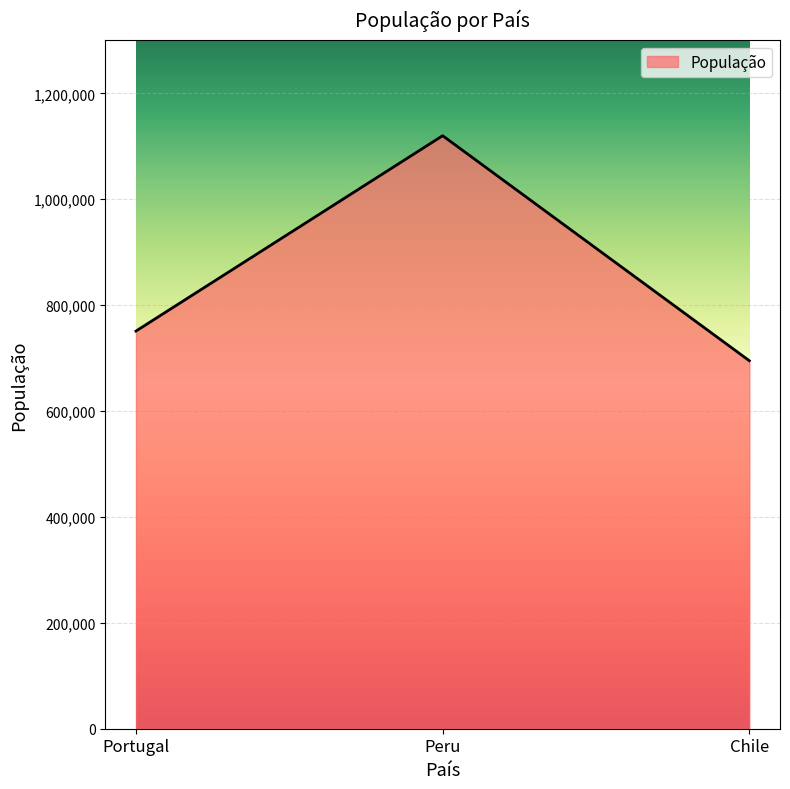

How many categories are shown in the chart?

3